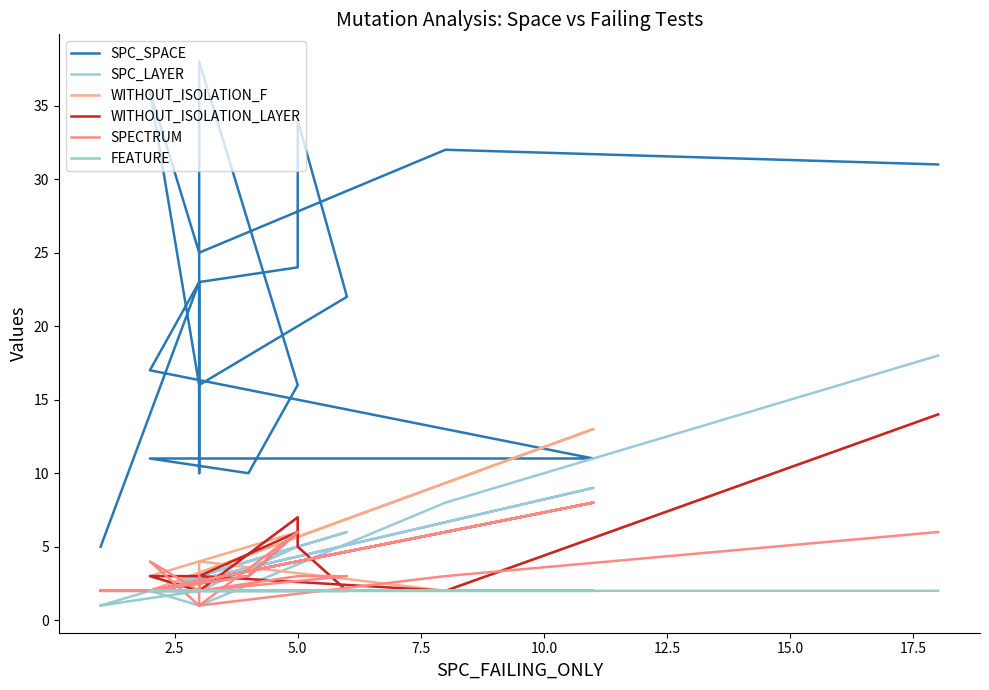

Does the chart display data point markers on the line(s)?

No